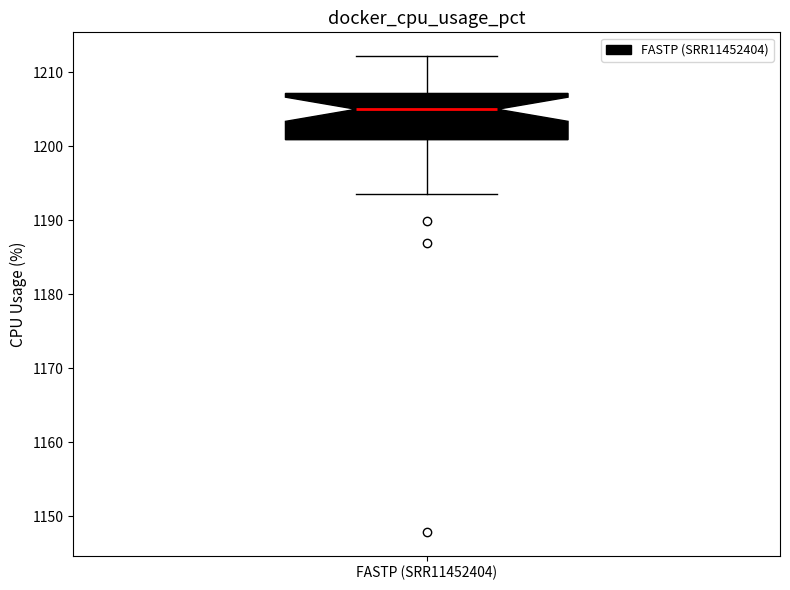

Transcribe this box plot: give where the median line is, the range the box spans, and where the two whiskers end, as read against the y-axis. The values are not printed on the chart, so give them approximately, as read against the axis.

median 1205, box 1201 to 1207, whiskers 1194 to 1212